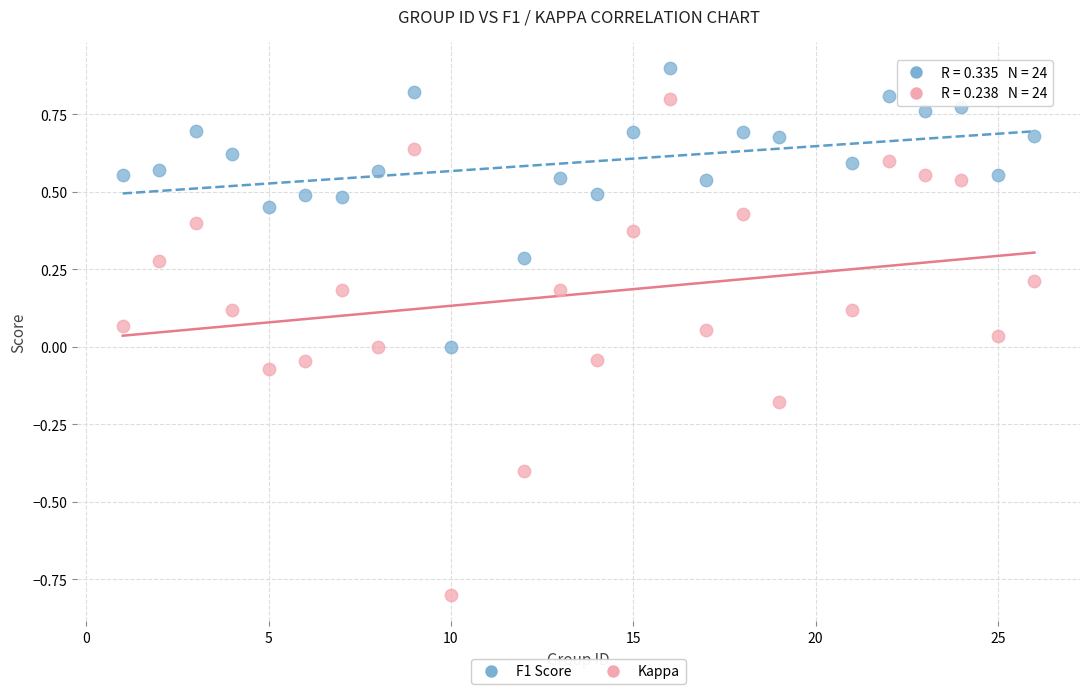

What are all the series names shown in the legend?

F1 Score, Kappa